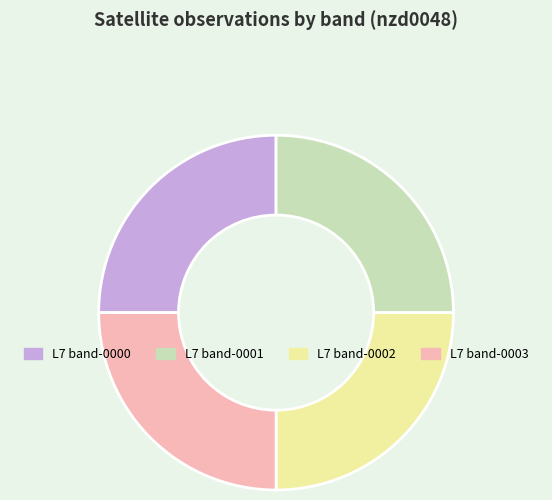

Is it true that L7 band-0001 is 25% of the pie?

True